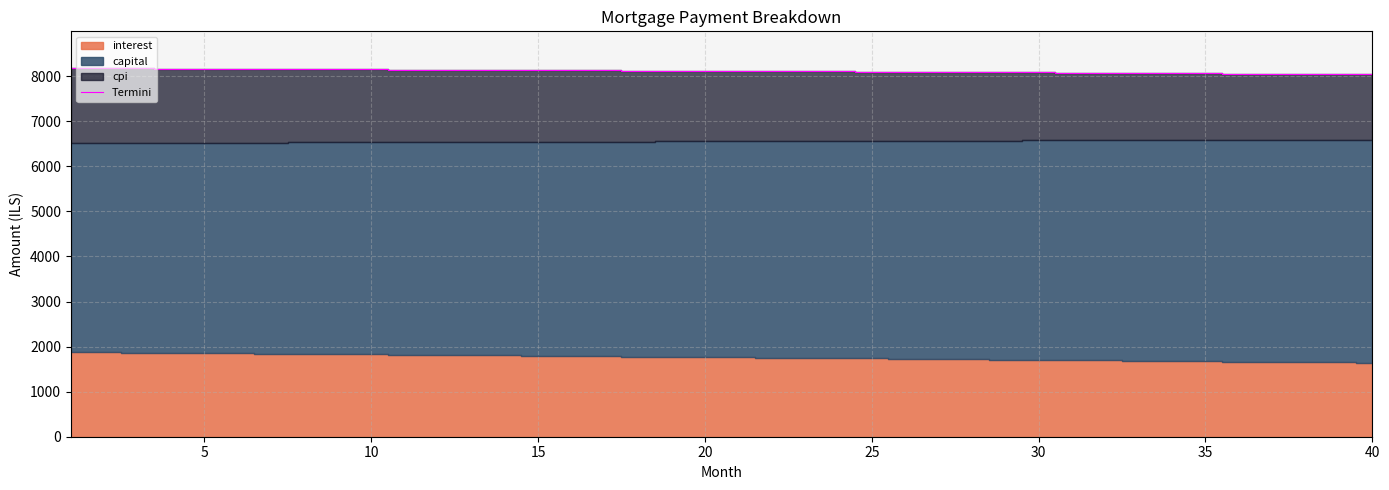

True or false: the data has more than 2 interior local peaks.

False